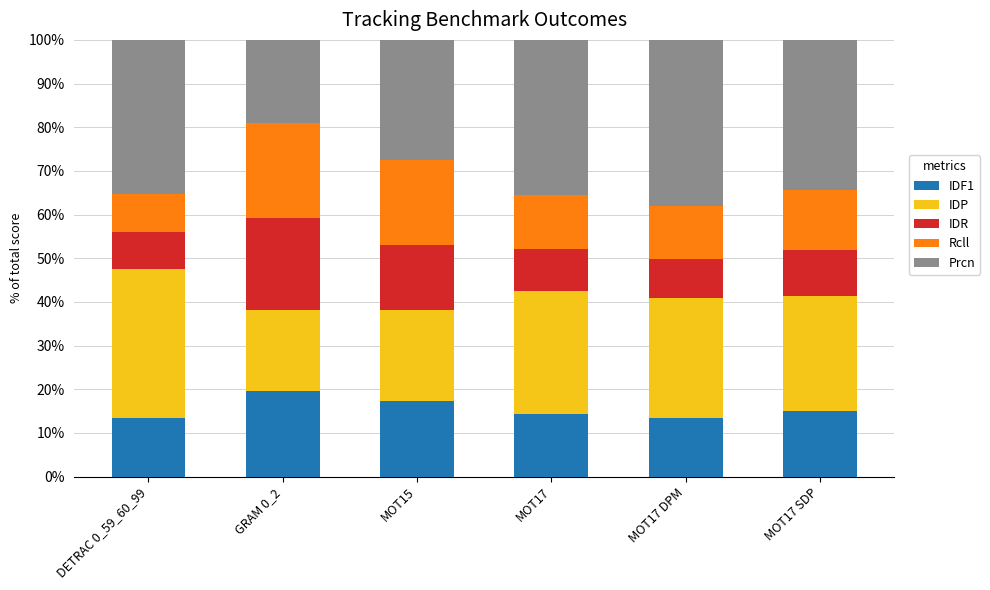

What is the highest value of the IDF1 series?

19.7